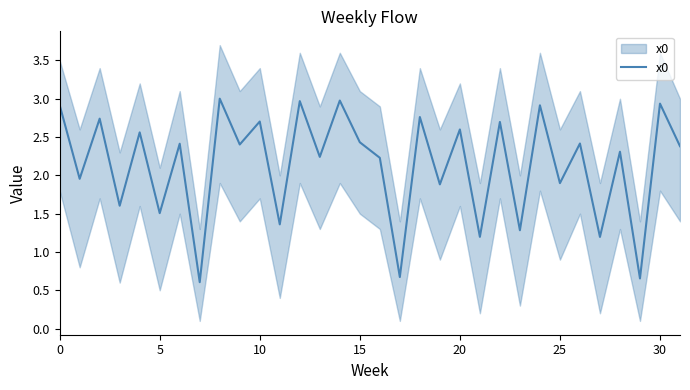

How many points are higher than both their immediate neighbors (excluding endpoints)?

14